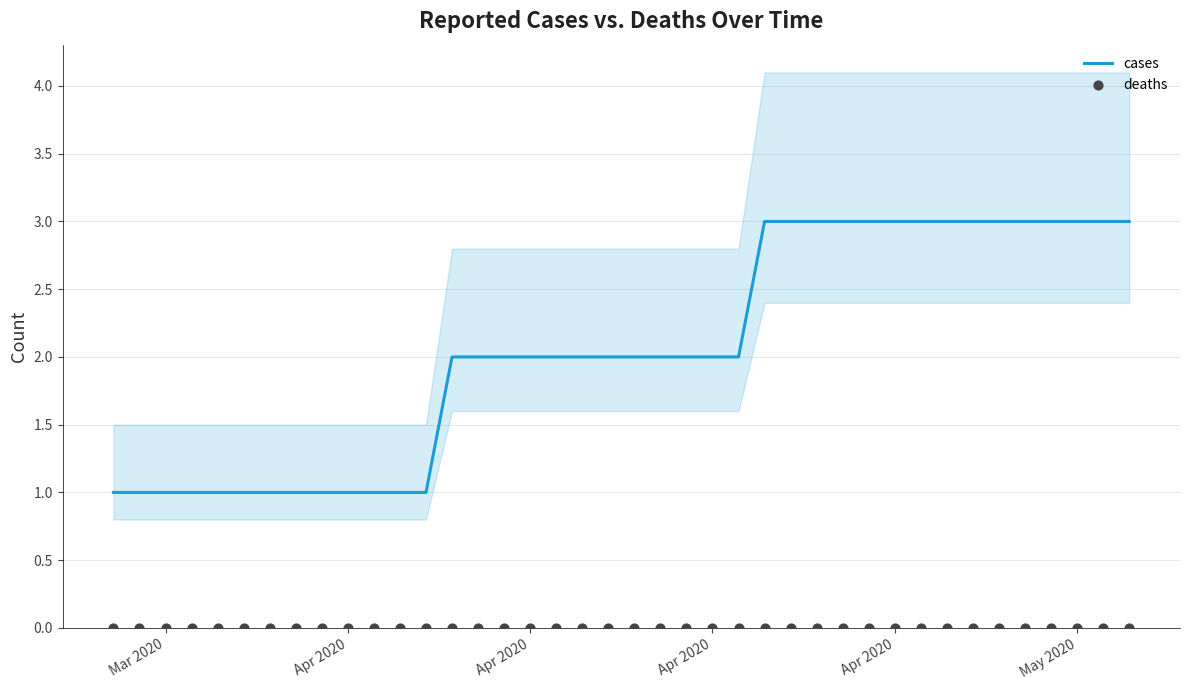

Which series contains the highest Y value?

cases